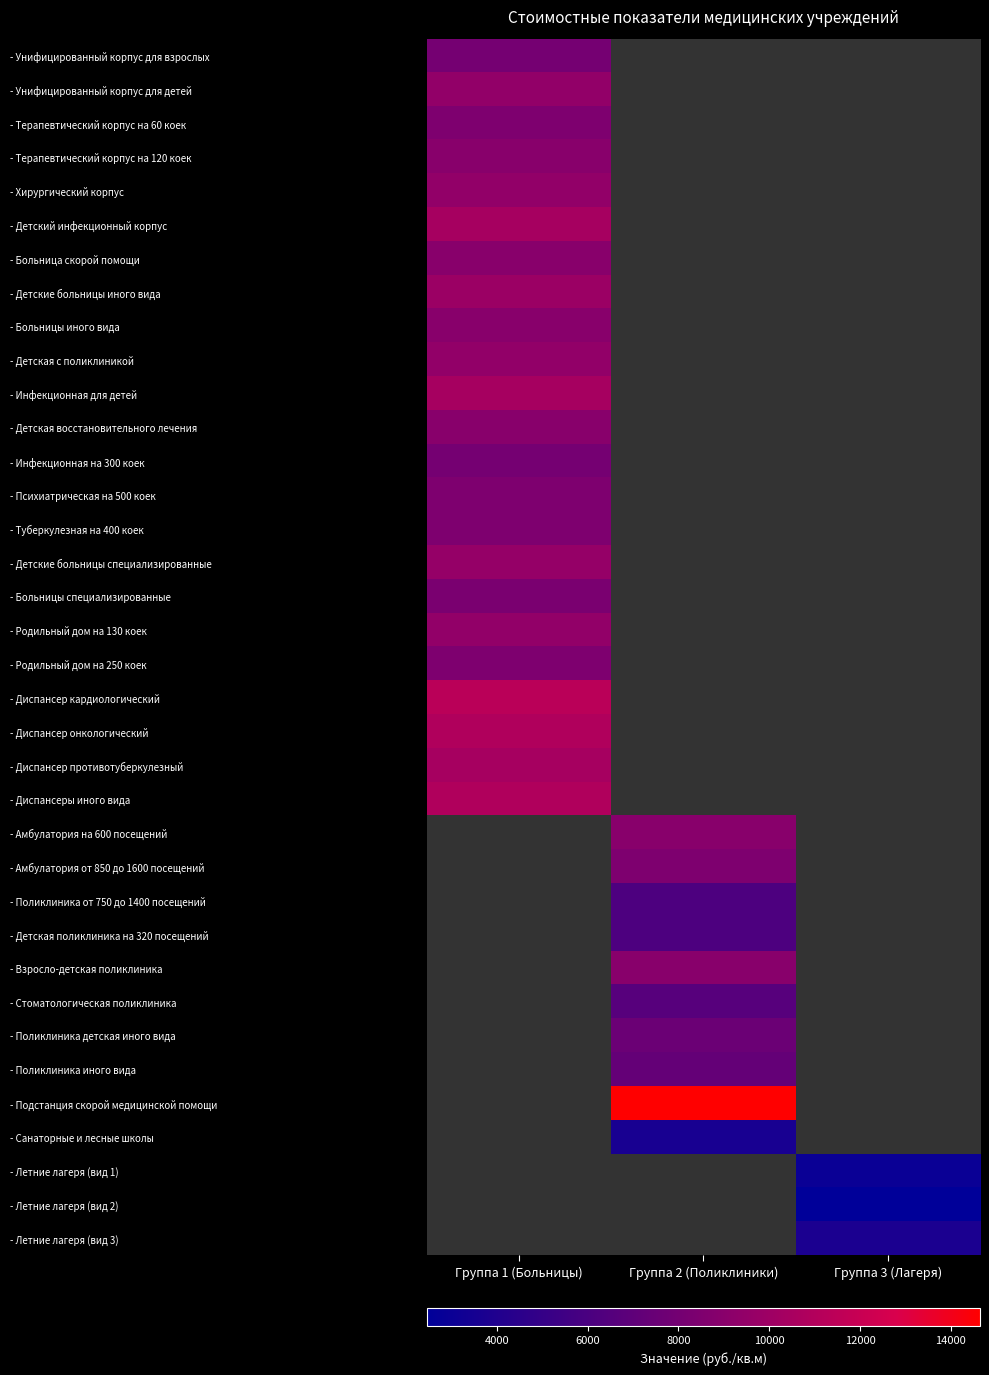

At which category does the chart reach its minimum across all series?

Группа 3 (Лагеря)